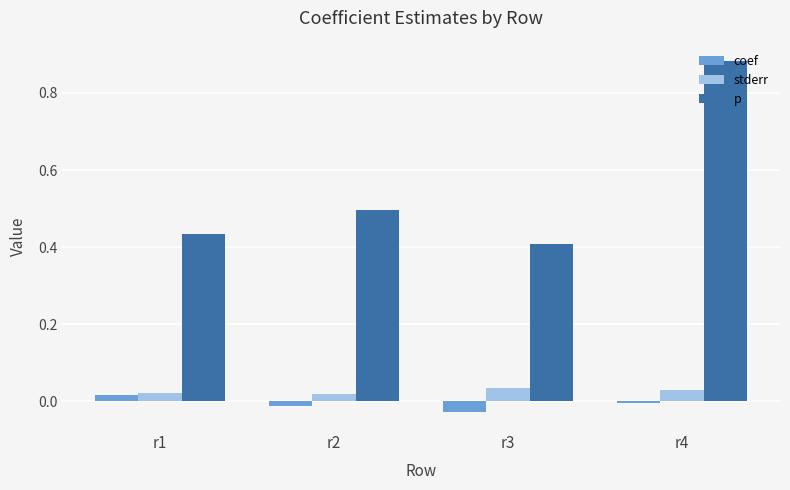

Between r1 and r4, which series saw the biggest shift?

p